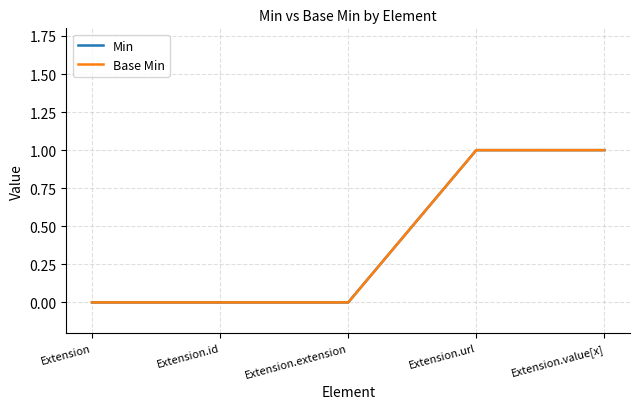

Does the chart have visible grid lines?

Yes